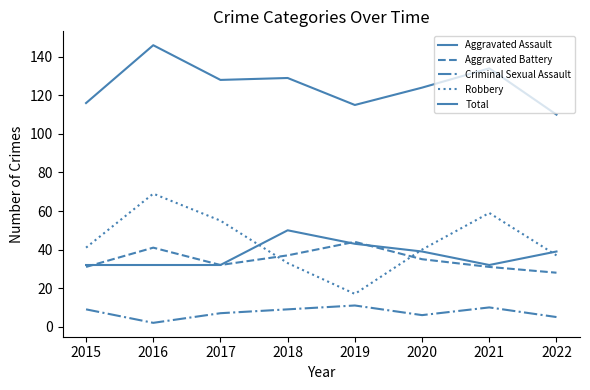

The value of Aggravated Battery at 2017 is 32. True or false?

True